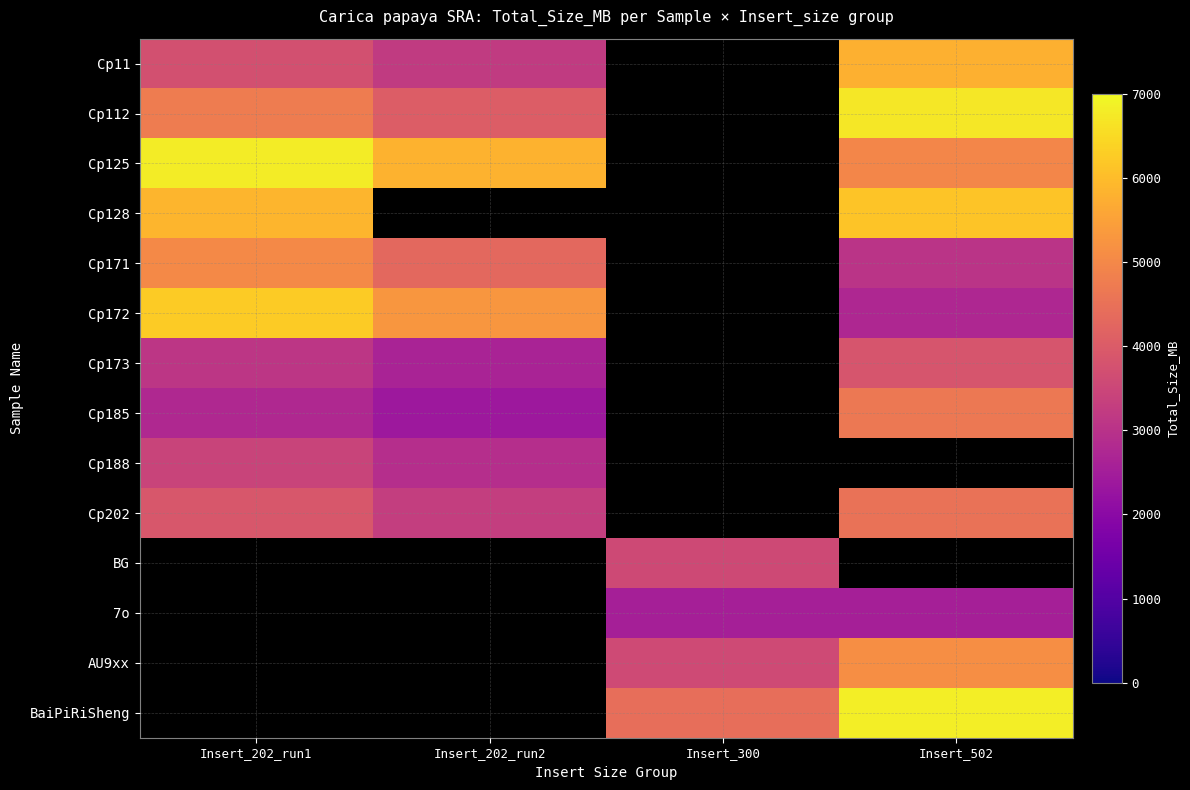

Which label corresponds to the smallest value in the chart?

Insert_202_run2